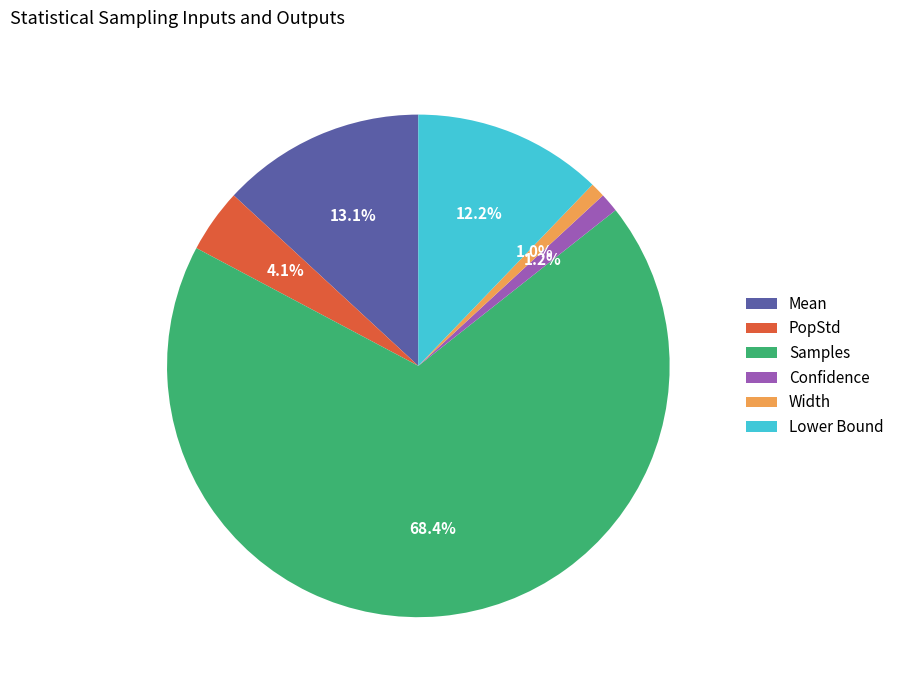

How many segments does this pie chart have?

6